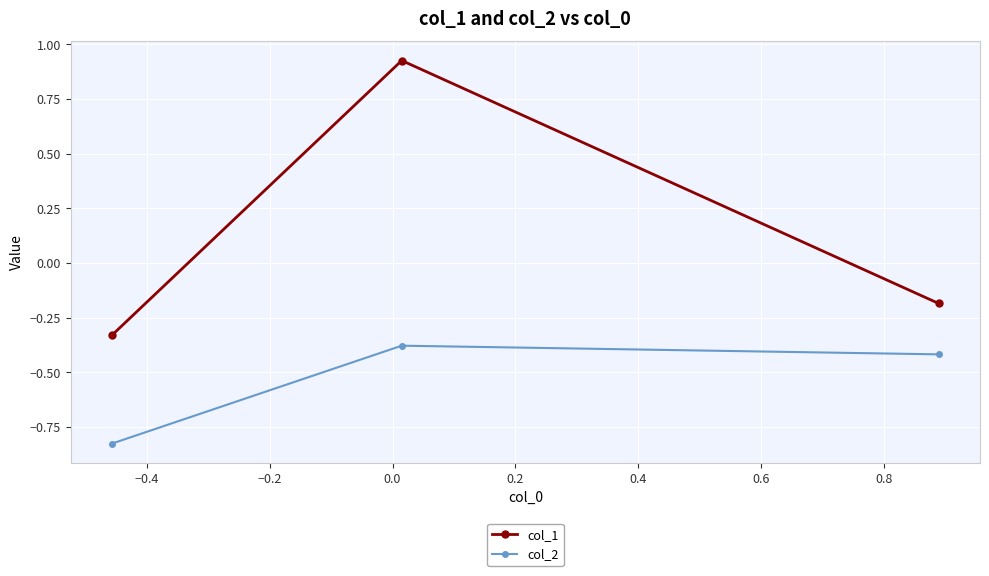

List the series in order of their overall mean, lowest first.

col_2, col_1